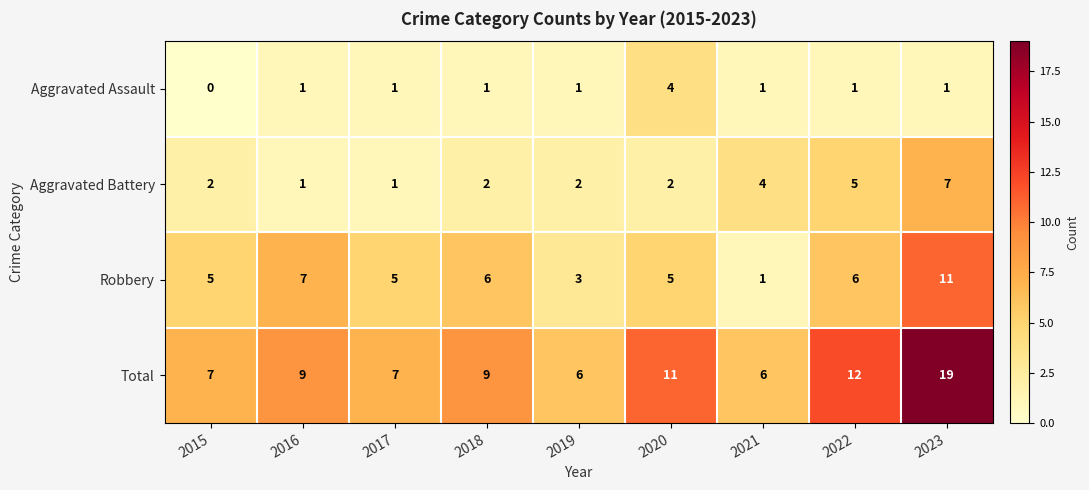

Count the Aggravated Battery values in the range 2 to 4.

5